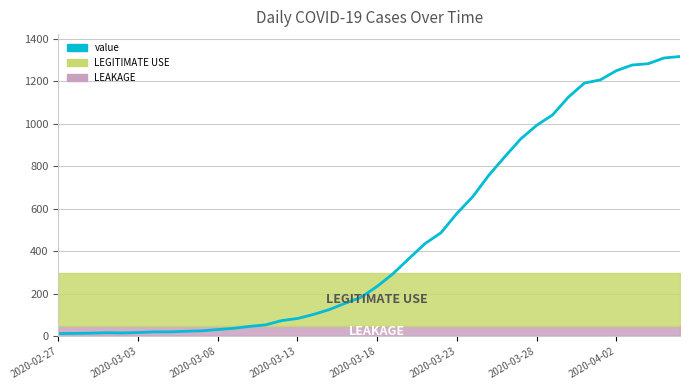

What is the average value?

466